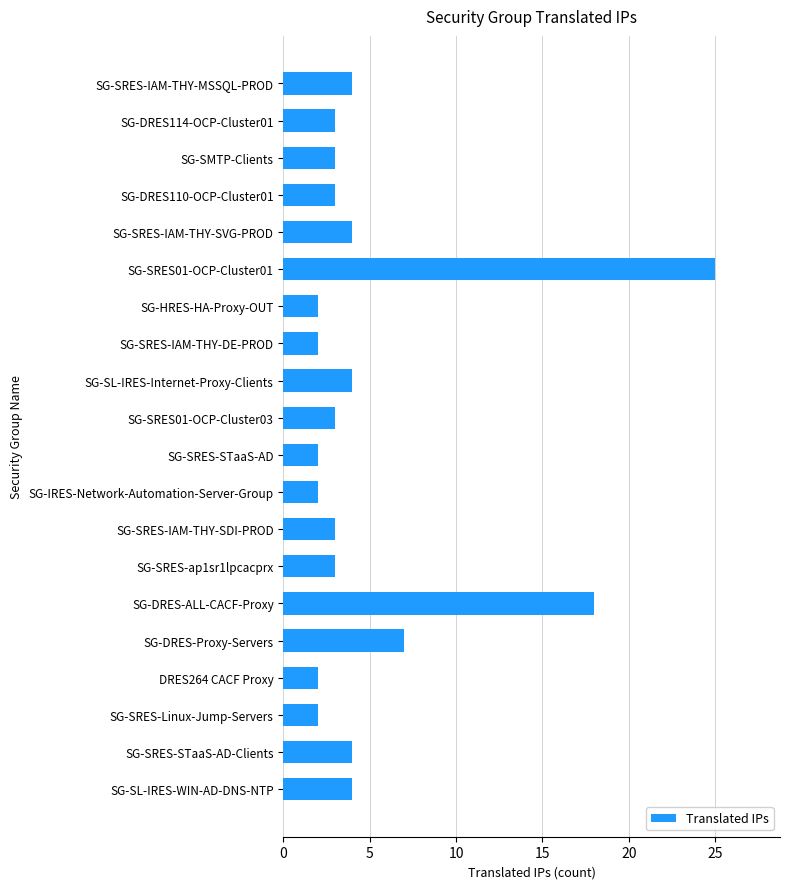

True or false: the data shows 24 at SG-DRES-ALL-CACF-Proxy.

False